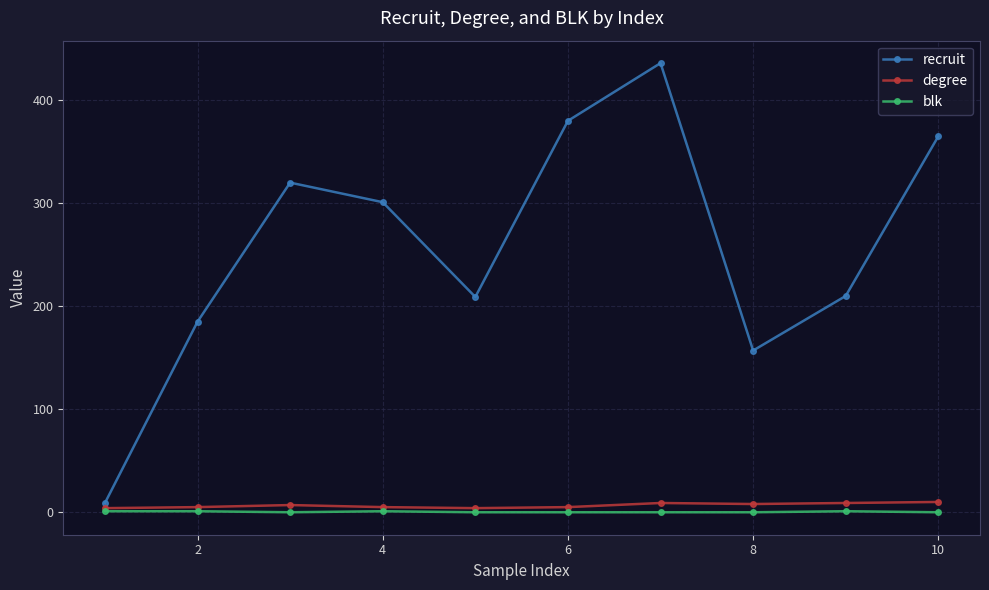

In recruit, how many points are higher than both neighbors (excluding endpoints)?

2